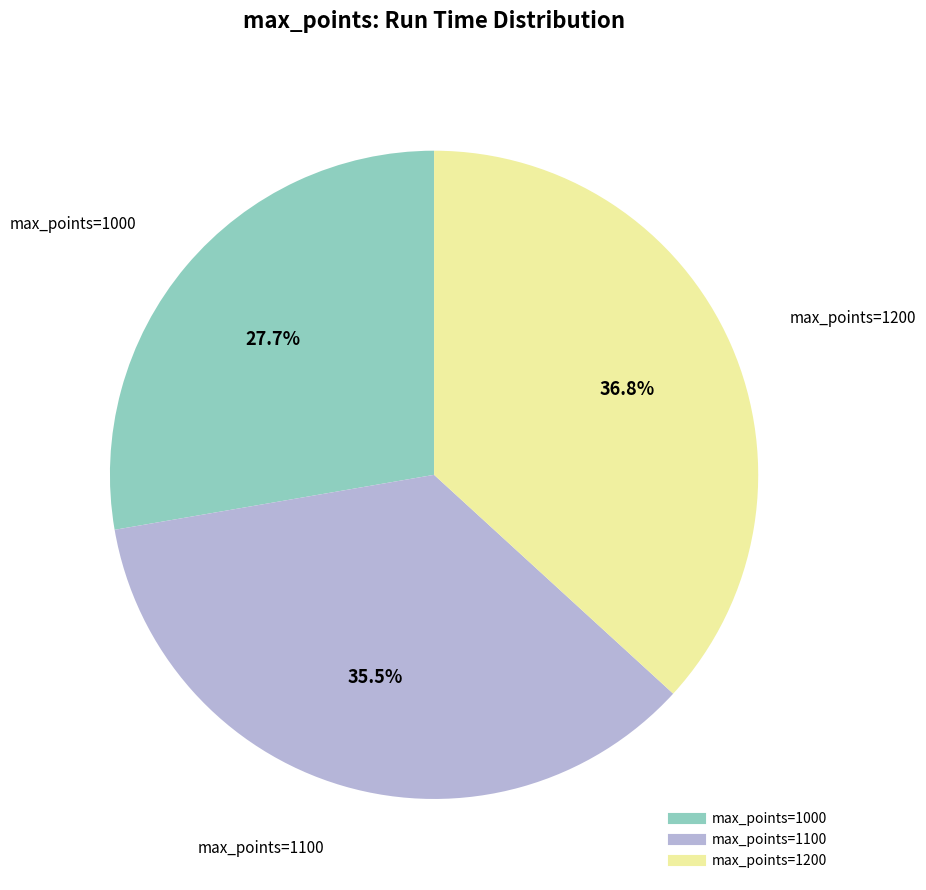

Is there a majority slice in this chart?

No